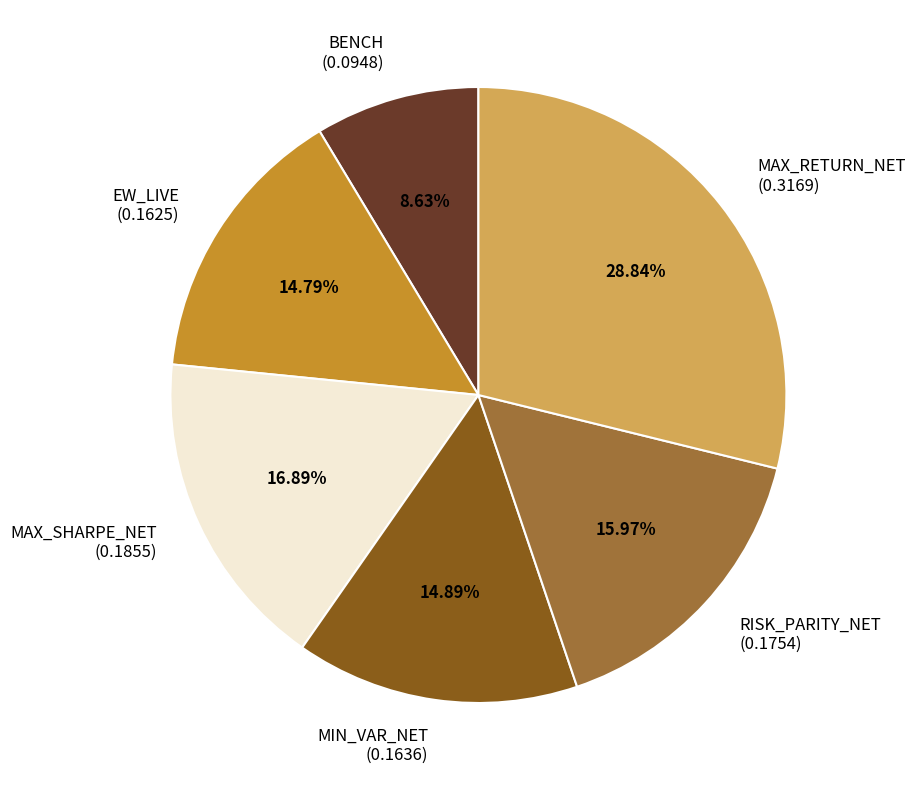

To the nearest percent, what is the difference between the largest and smallest slice percentages?

20%